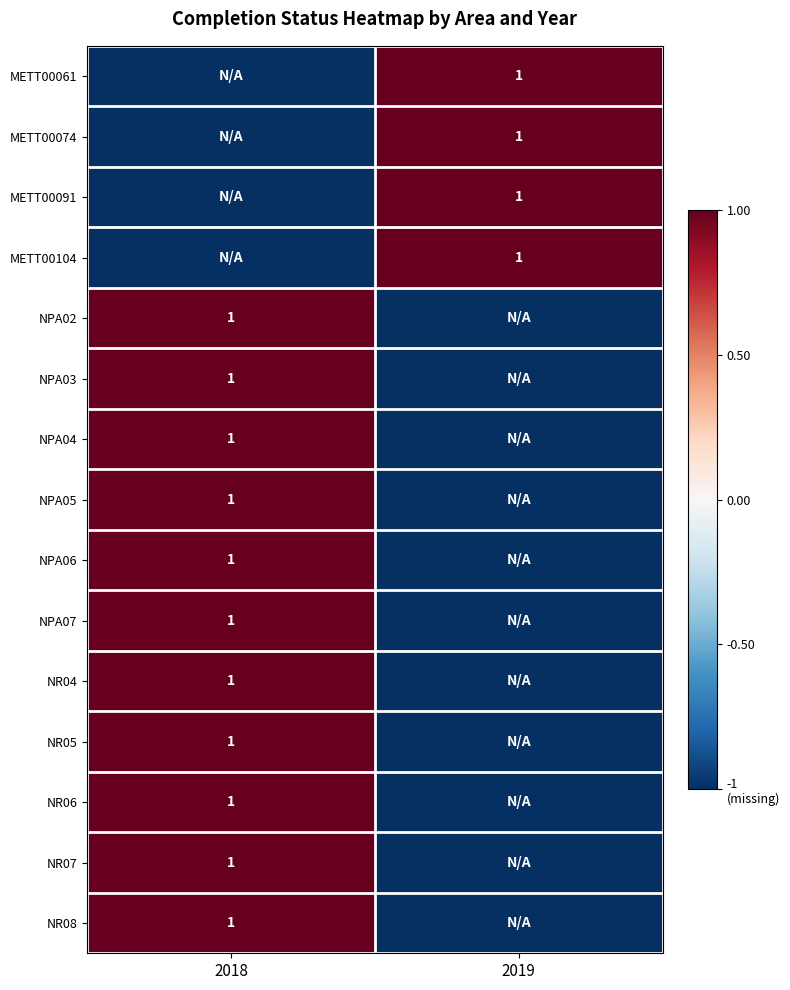

Reading left to right, transcribe all the data shown in this chart.

row_0: 2018=-1	2019=1
row_1: 2018=-1	2019=1
row_2: 2018=-1	2019=1
row_3: 2018=-1	2019=1
row_4: 2018=1	2019=-1
row_5: 2018=1	2019=-1
row_6: 2018=1	2019=-1
row_7: 2018=1	2019=-1
row_8: 2018=1	2019=-1
row_9: 2018=1	2019=-1
row_10: 2018=1	2019=-1
row_11: 2018=1	2019=-1
row_12: 2018=1	2019=-1
row_13: 2018=1	2019=-1
row_14: 2018=1	2019=-1